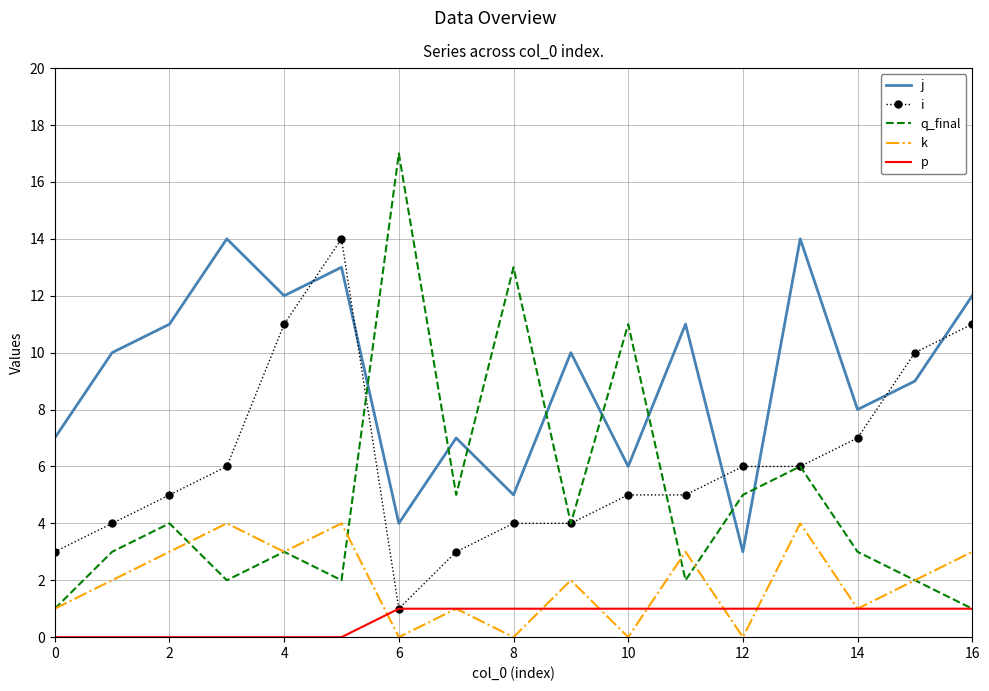

True or false: j and p cross at least once.

False